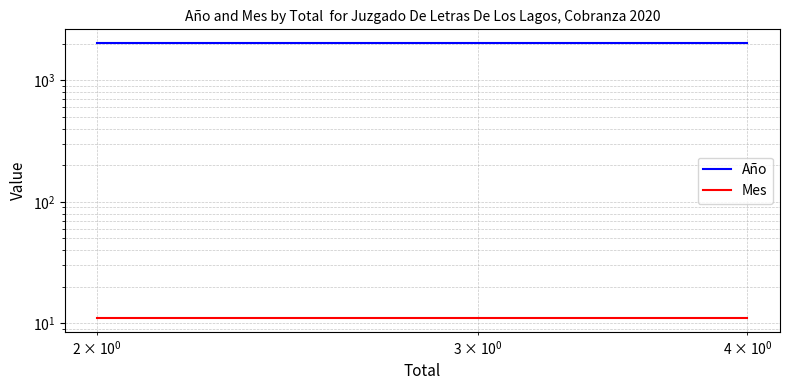

Which series has the widest spread of values?

Año